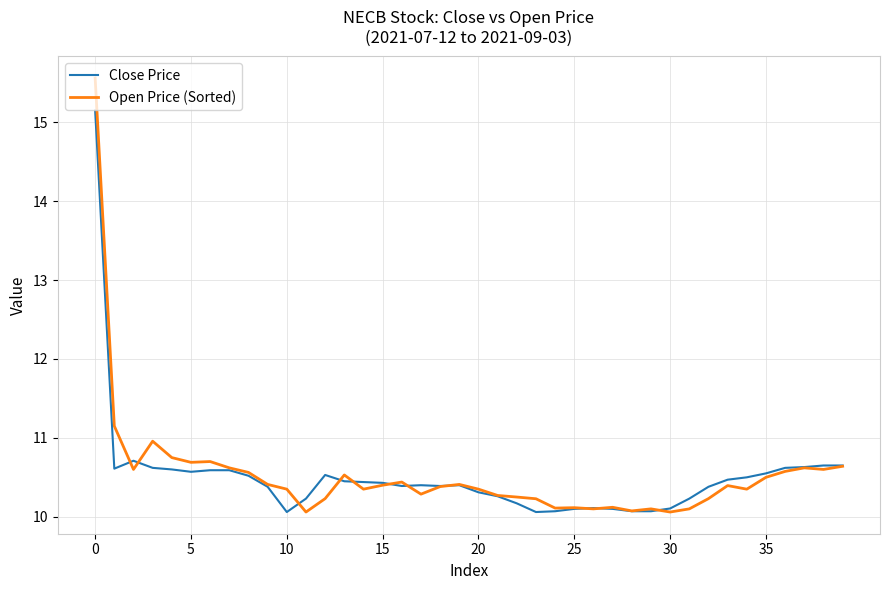

Rank the series by their maximum value, from lowest to highest.

Close Price, Open Price (Sorted)